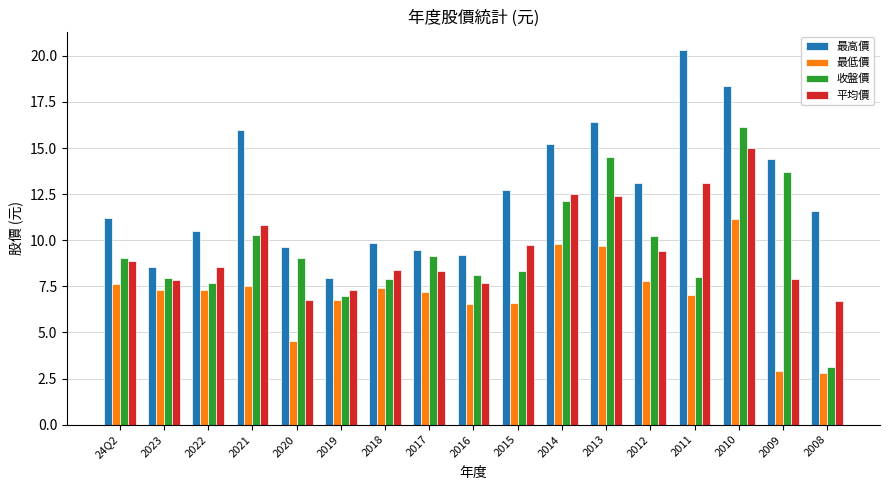

How many categories are shown in the chart?

17